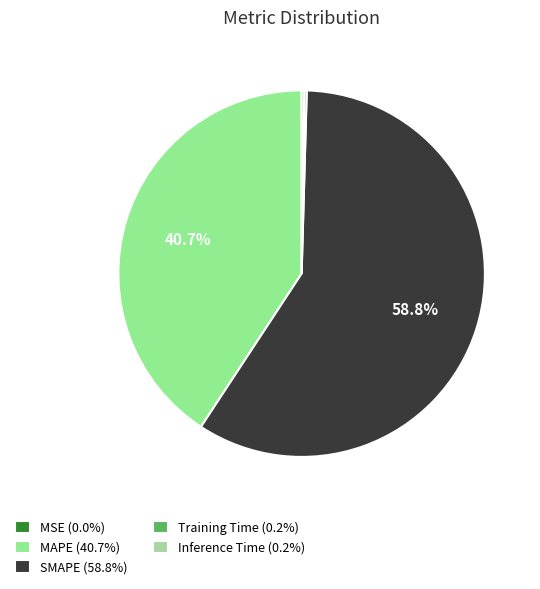

What percentage is NOT represented by MAPE?

59.3%